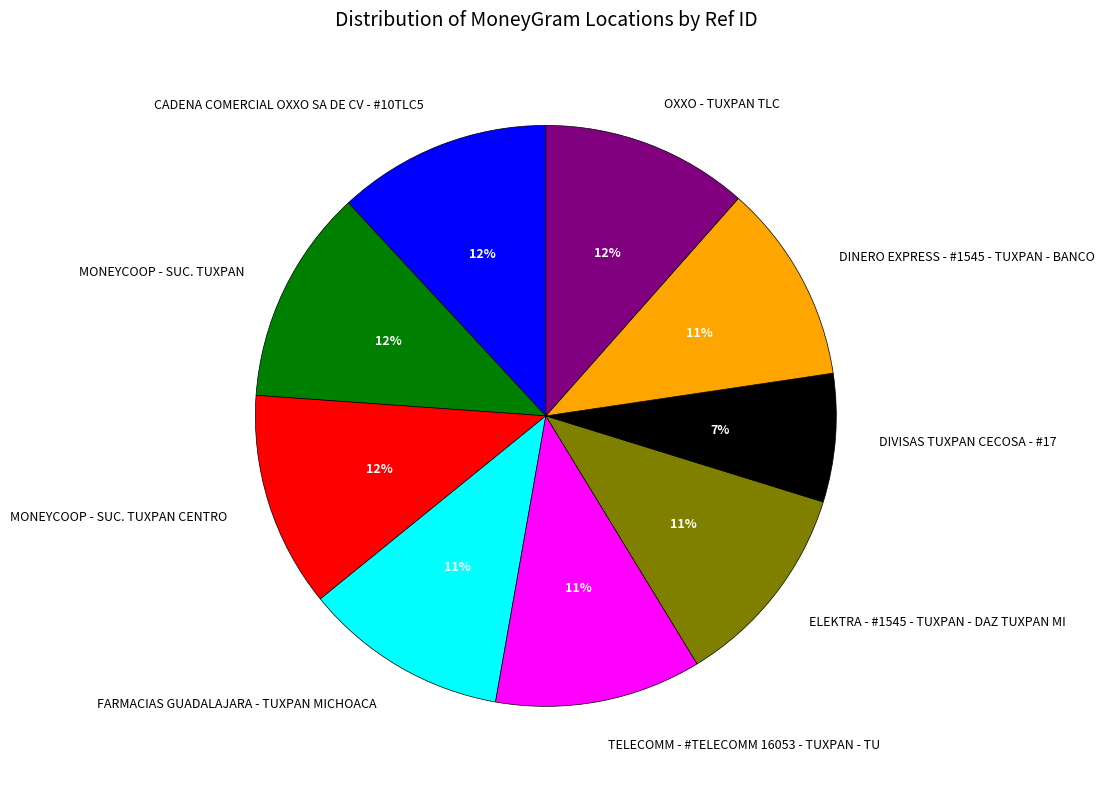

What percentage is the FARMACIAS GUADALAJARA - TUXPAN MICHOACA slice, to the nearest percent?

11%